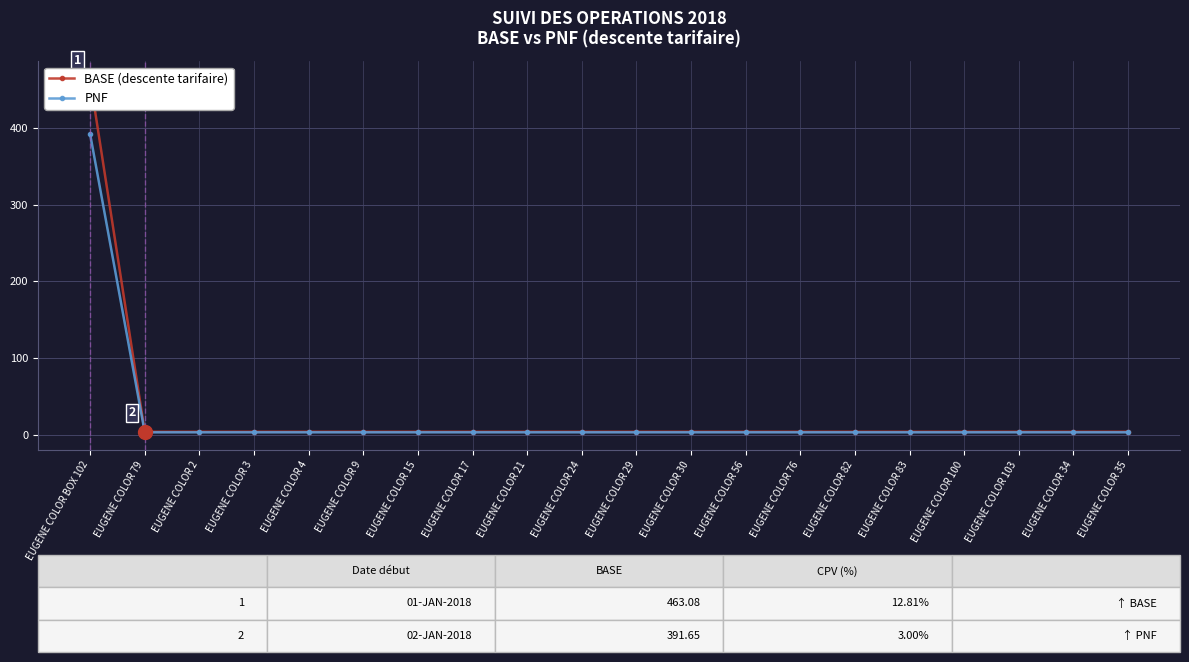

List the labels in order of PNF value, largest first.

EUGENE COLOR BOX 102, EUGENE COLOR 79, EUGENE COLOR 2, EUGENE COLOR 3, EUGENE COLOR 4, EUGENE COLOR 9, EUGENE COLOR 15, EUGENE COLOR 17, EUGENE COLOR 21, EUGENE COLOR 24, EUGENE COLOR 29, EUGENE COLOR 30, EUGENE COLOR 56, EUGENE COLOR 76, EUGENE COLOR 82, EUGENE COLOR 83, EUGENE COLOR 100, EUGENE COLOR 103, EUGENE COLOR 34, EUGENE COLOR 35